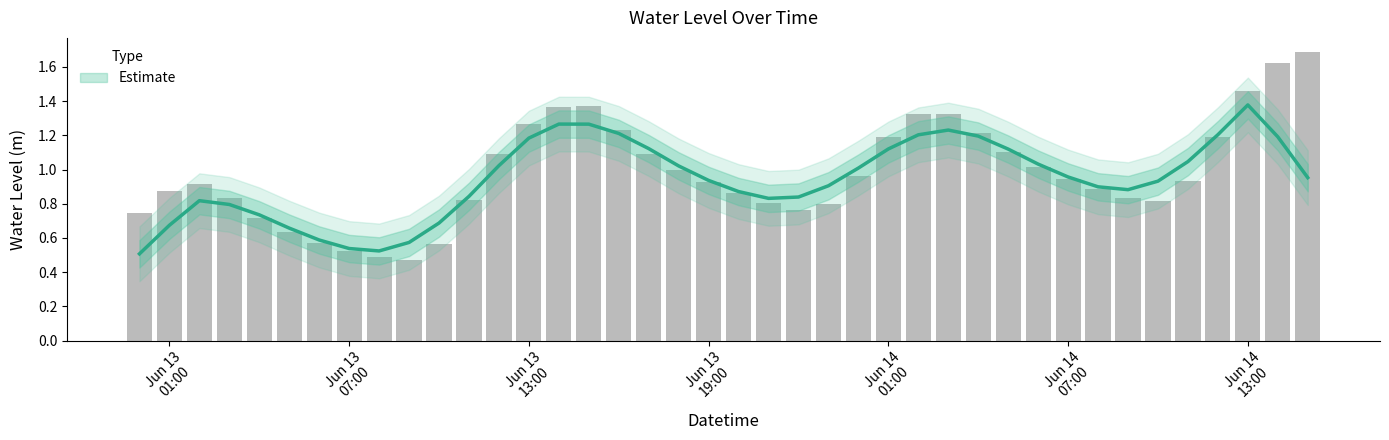

The chart shows a value of 0.3 at 2025-06-13 00:00:00. True or false?

False